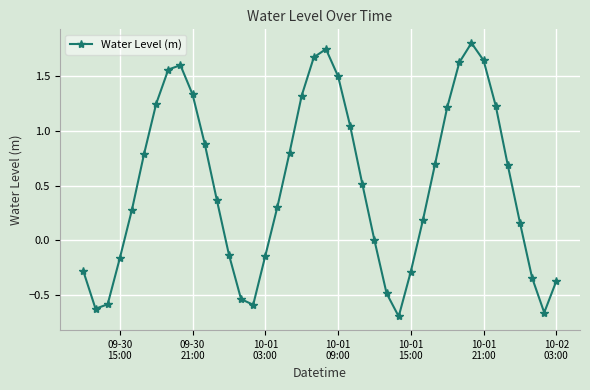

What is the difference between the second highest and second lowest values?

2.4